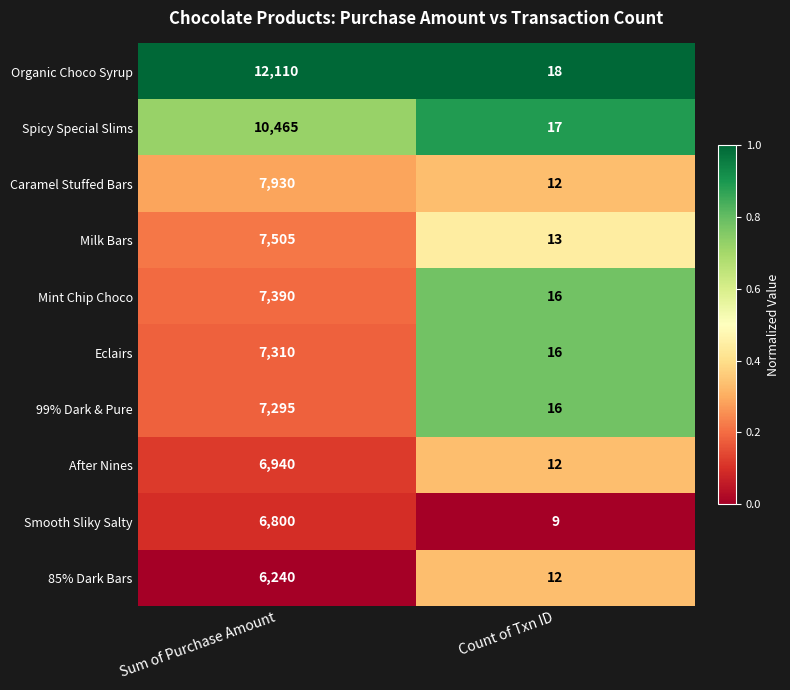

Reading left to right, transcribe all the data shown in this chart.

Organic Choco Syrup: 12110	18
Spicy Special Slims: 10465	17
Caramel Stuffed Bars: 7930	12
Milk Bars: 7505	13
Mint Chip Choco: 7390	16
Eclairs: 7310	16
99% Dark & Pure: 7295	16
After Nines: 6940	12
Smooth Sliky Salty: 6800	9
85% Dark Bars: 6240	12